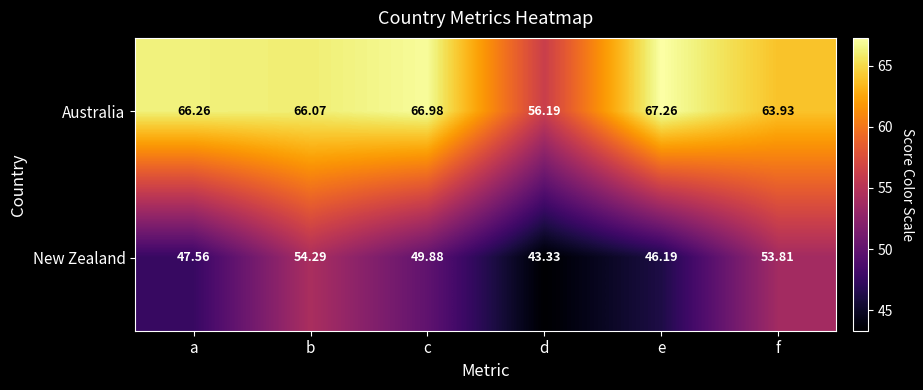

Between d and f, which series saw the biggest shift?

New Zealand